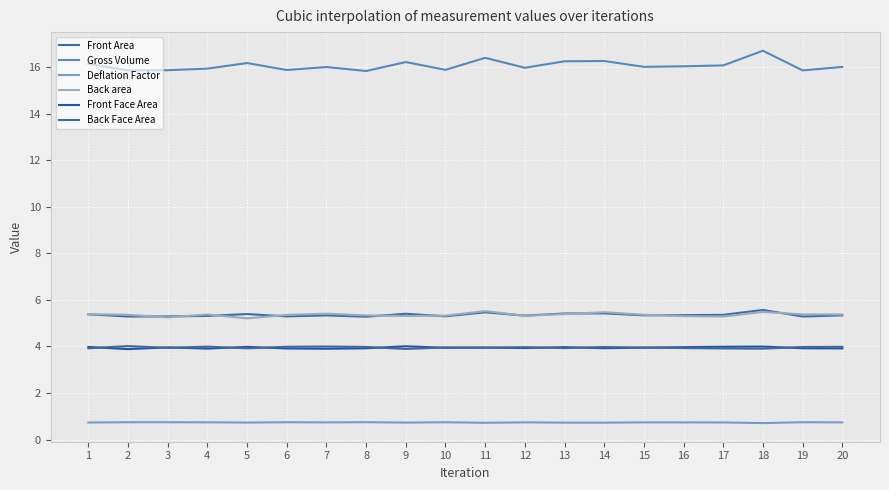

Where is the first local minimum for Front Area?

2